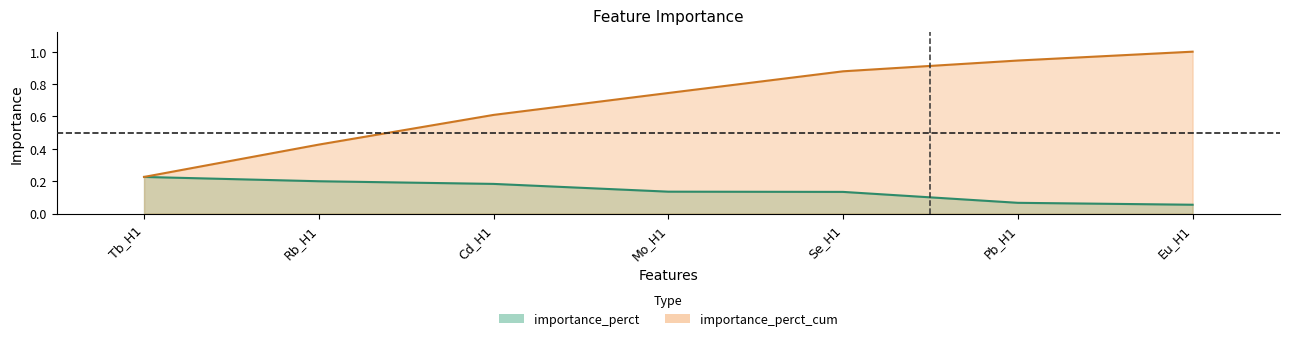

What is the sum of all importance_perct_cum values?

4.8